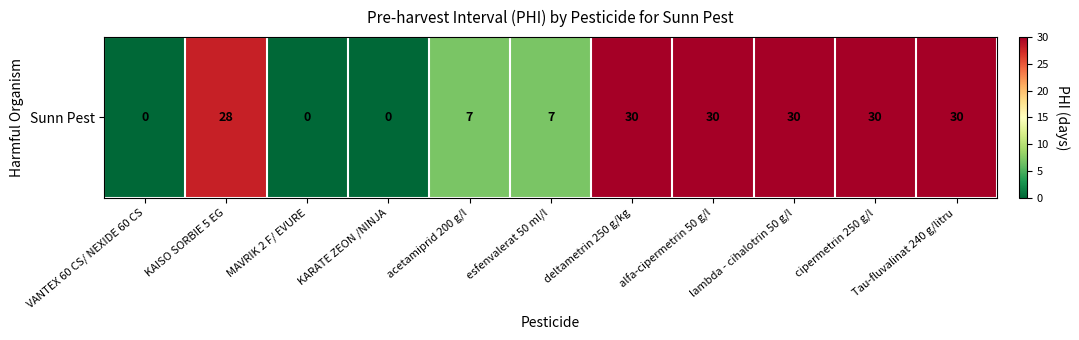

Reading left to right, transcribe all the data shown in this chart.

VANTEX 60 CS/ NEXIDE 60 CS=0	KAISO SORBIE 5 EG=28	MAVRIK 2 F/ EVURE=0	KARATE ZEON /NINJA=0	acetamiprid 200 g/l=7	esfenvalerat 50 ml/l=7	deltametrin 250 g/kg=30	alfa-cipermetrin 50 g/l=30	lambda - cihalotrin 50 g/l=30	cipermetrin 250 g/l=30	Tau-fluvalinat 240 g/litru=30